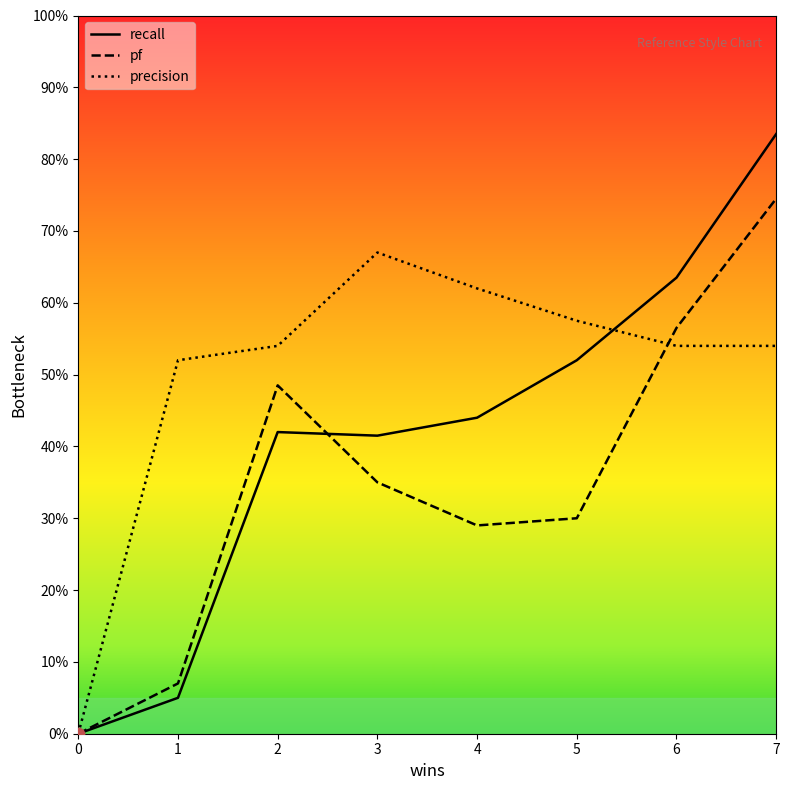

What are all the series names shown in the legend?

recall, pf, precision